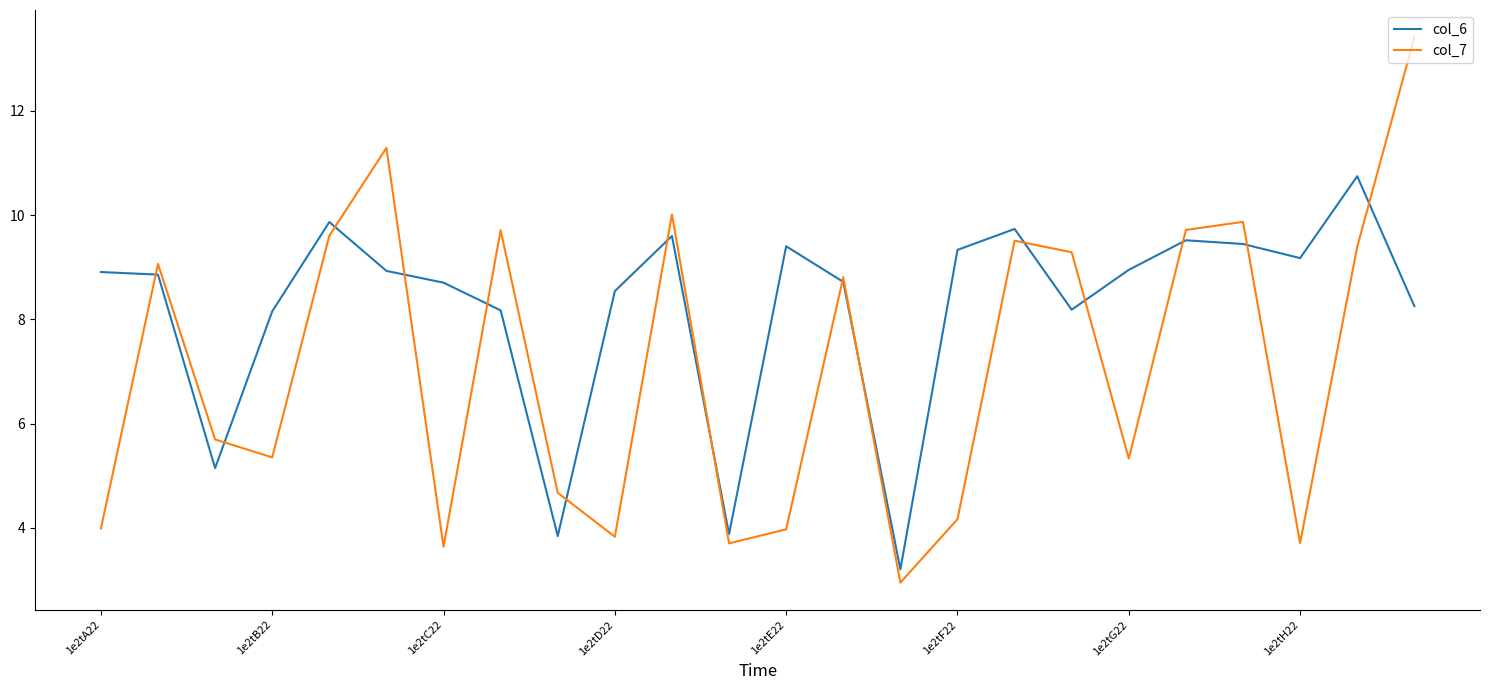

True or false: col_7 has more than 2 points higher than both neighbors.

True